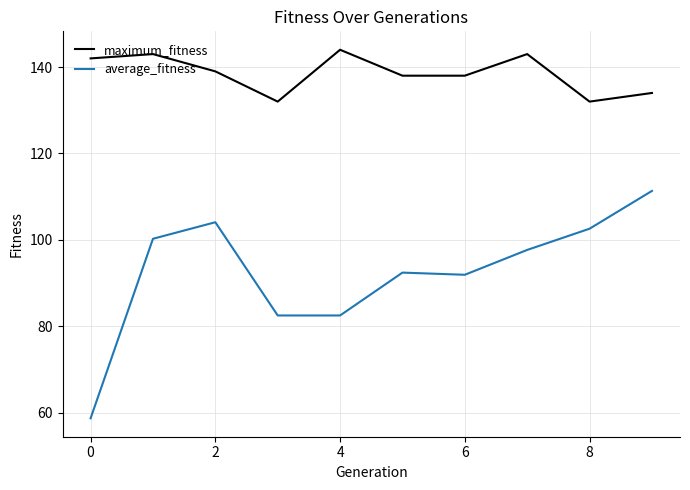

Which series has the widest spread of values?

average_fitness